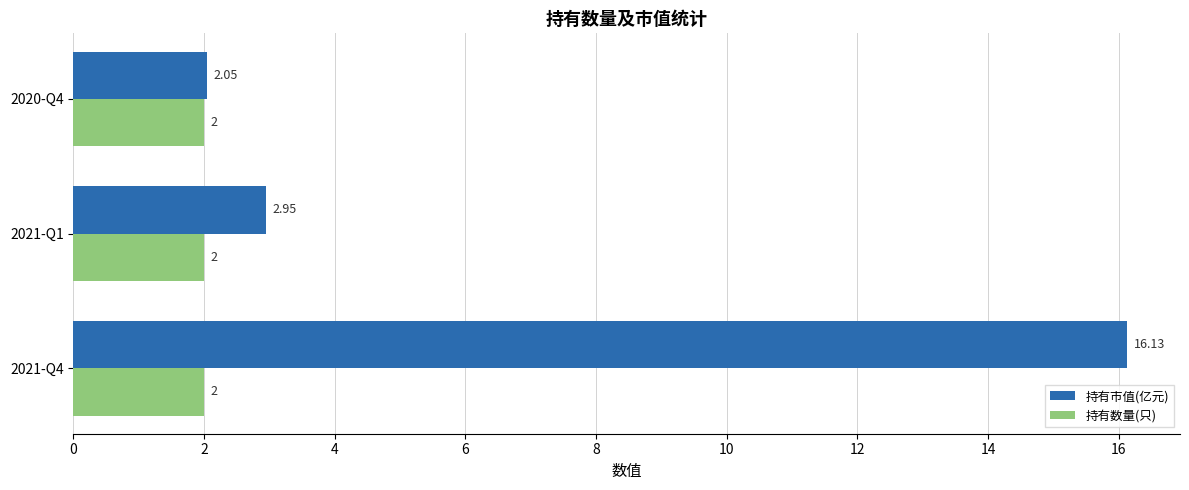

Which series changed the most between 2021-Q4 and 2020-Q4?

持有市值(亿元)